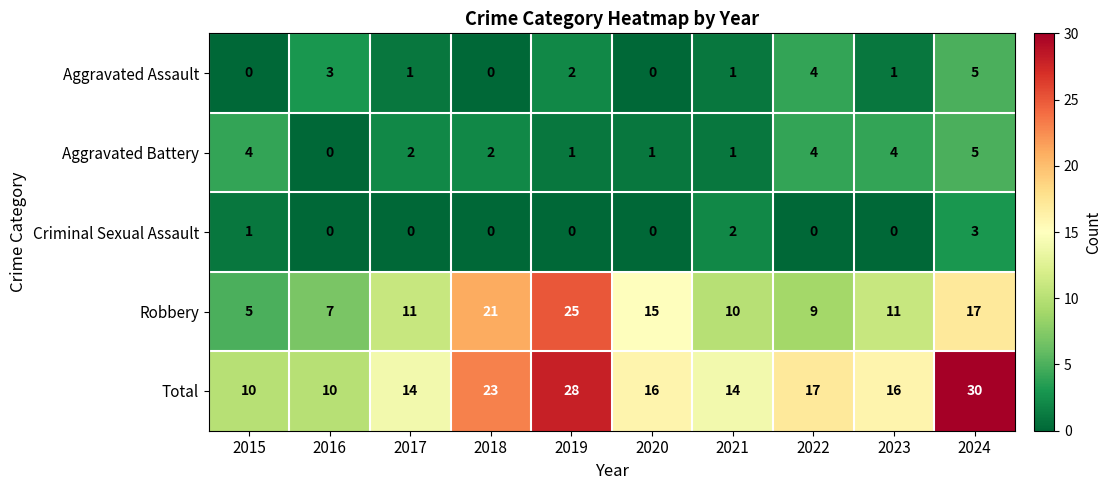

Between 2017 and 2024, which series saw the biggest shift?

Total